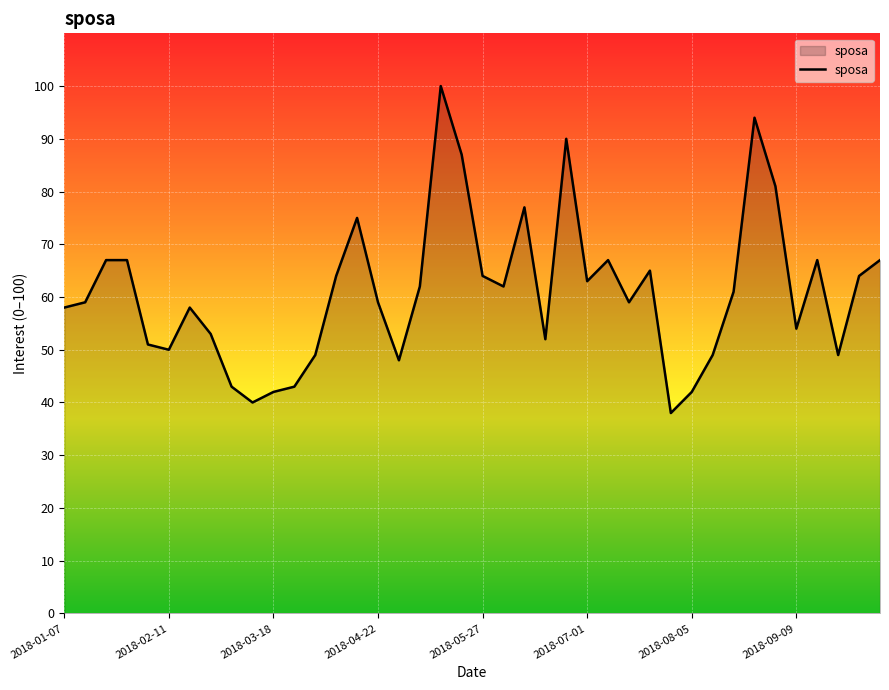

What is the minimum value shown in the chart?

38